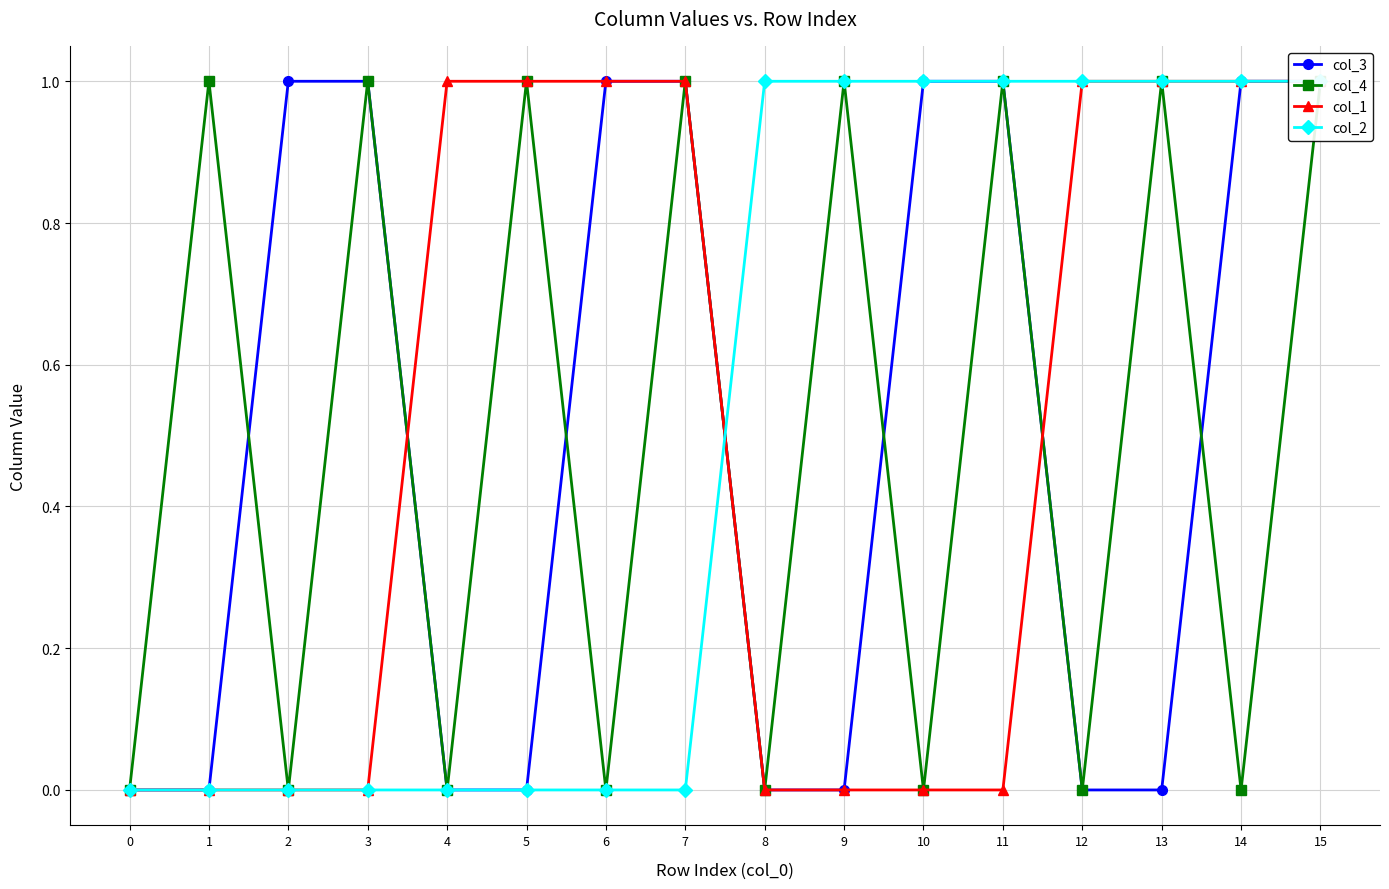

Does the chart display data point markers on the line(s)?

Yes